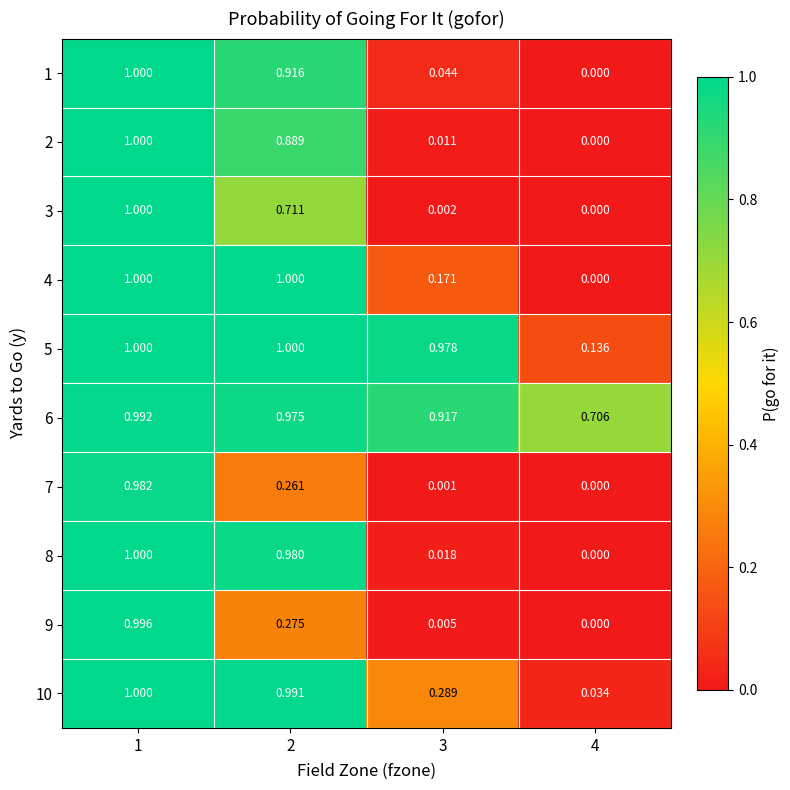

At which category is the sum across all series the highest?

1